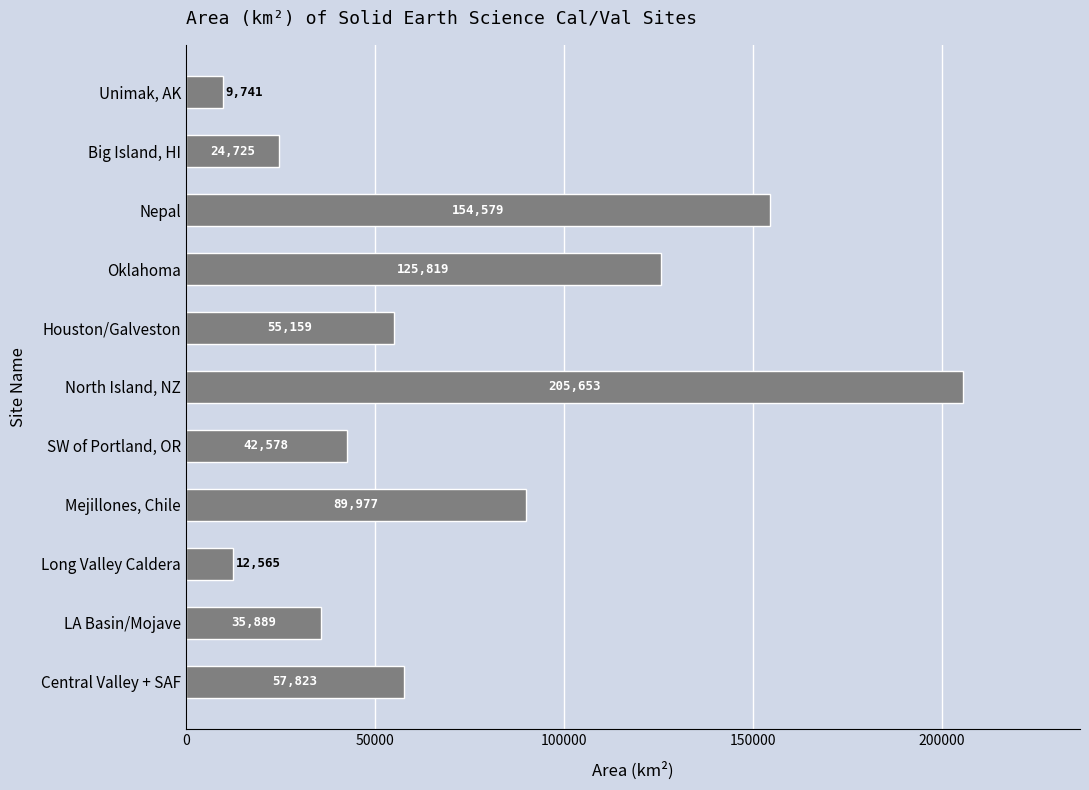

Which label corresponds to the largest value in the chart?

North Island, NZ